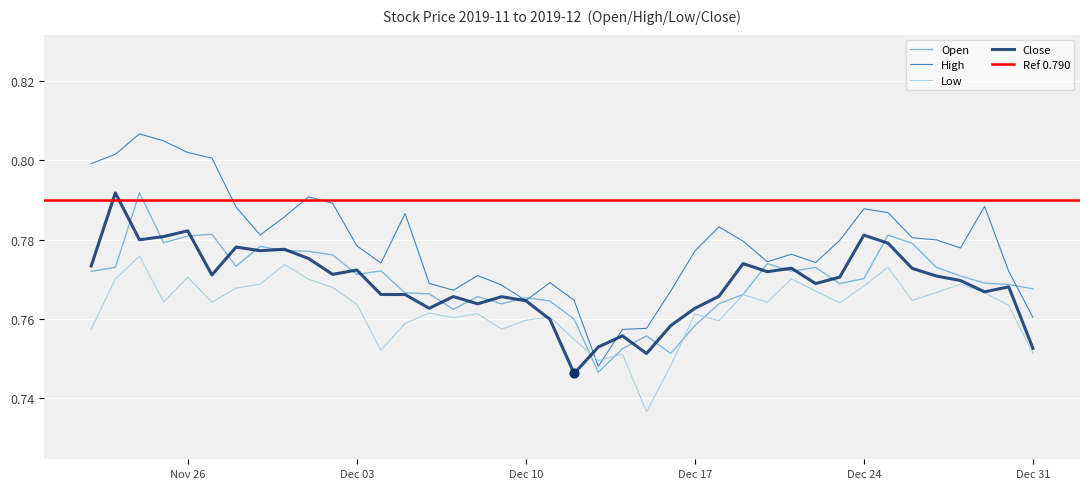

Is the value of Close at Dec 10 greater than the value of High at 7?

No